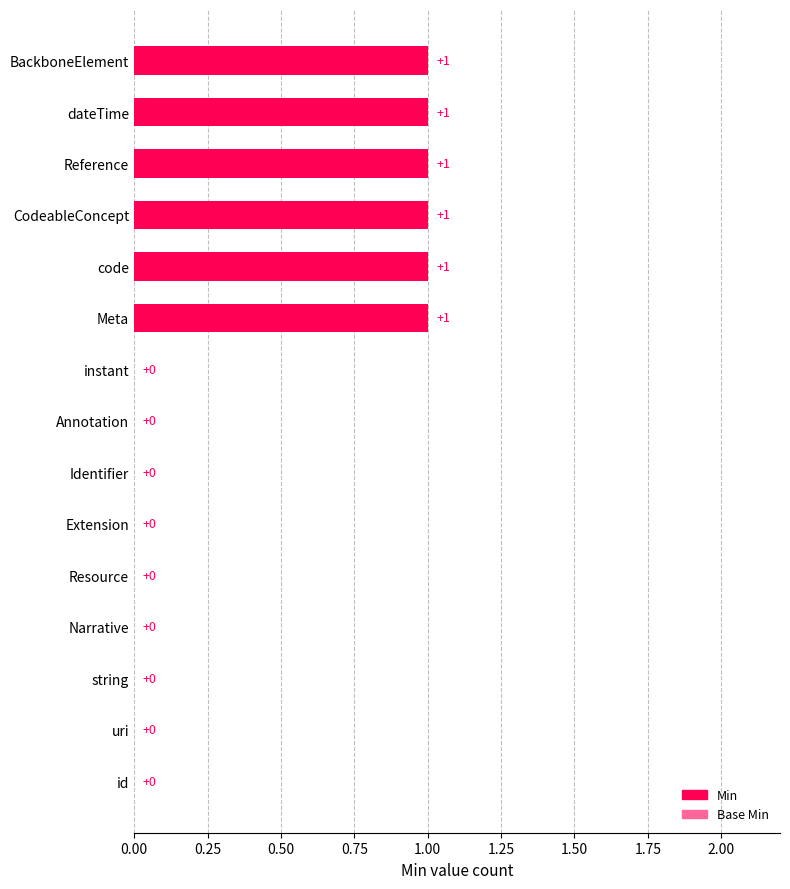

Are the bars horizontal?

Yes